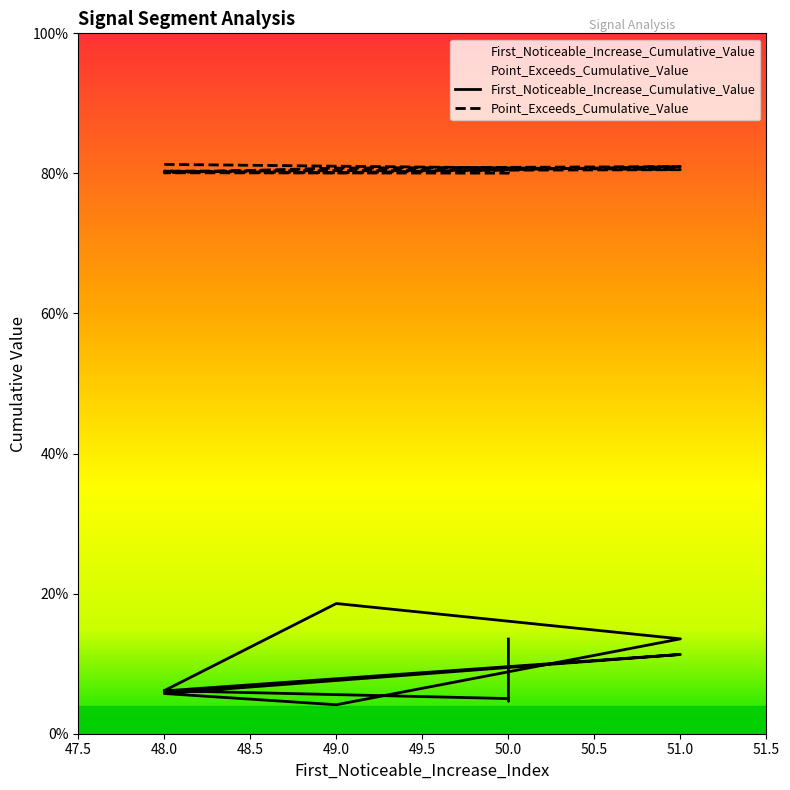

True or false: Point_Exceeds_Cumulative_Value and First_Noticeable_Increase_Cumulative_Value cross at least once.

False